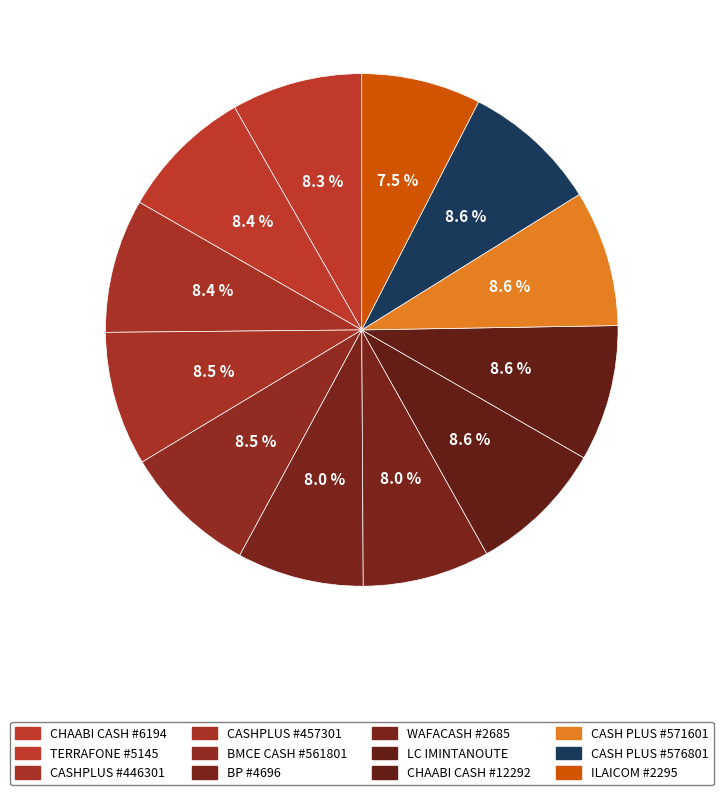

How many segments does this pie chart have?

12